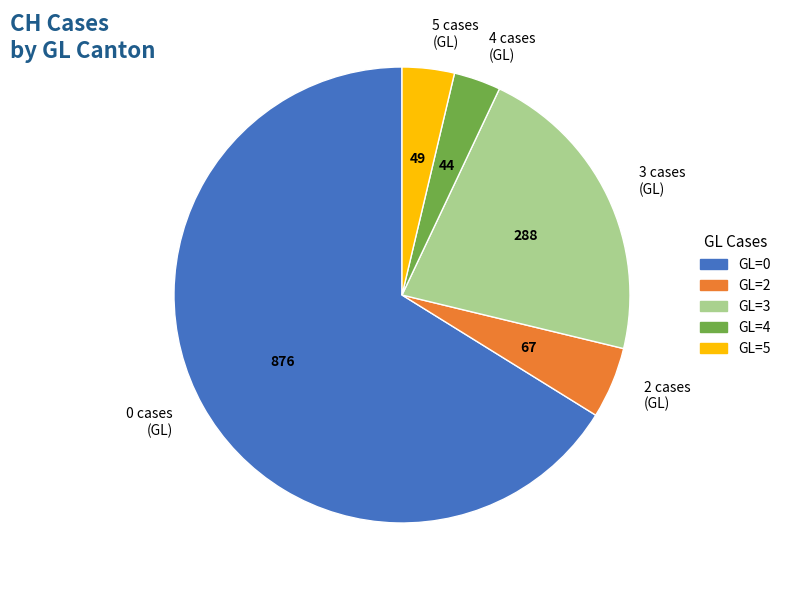

Is it true that 2 cases (GL) is 14% of the pie?

False